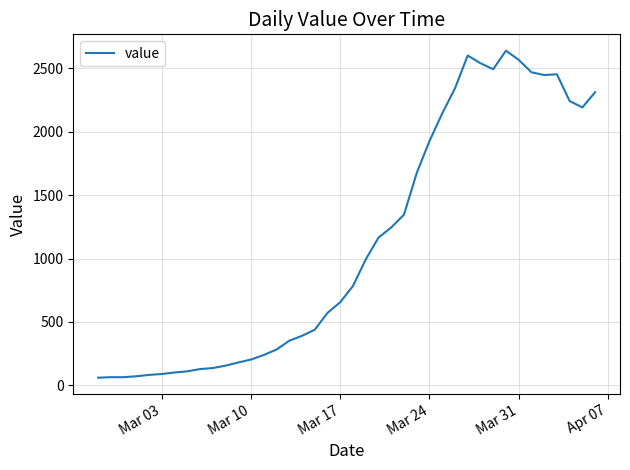

What is the maximum value shown in the chart?

2638